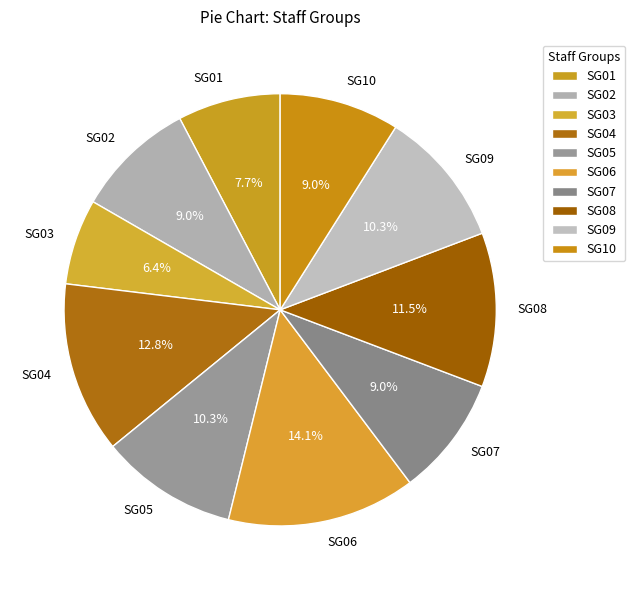

What is the ratio of the value at SG04 to the value at SG05?

1.2